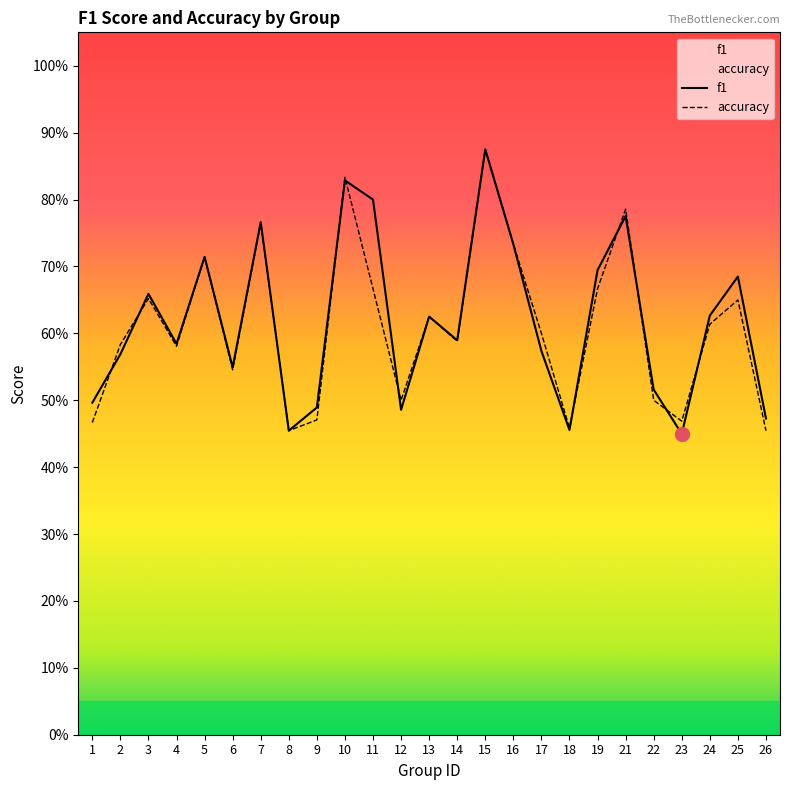

In f1, how many points are higher than both neighbors (excluding endpoints)?

8